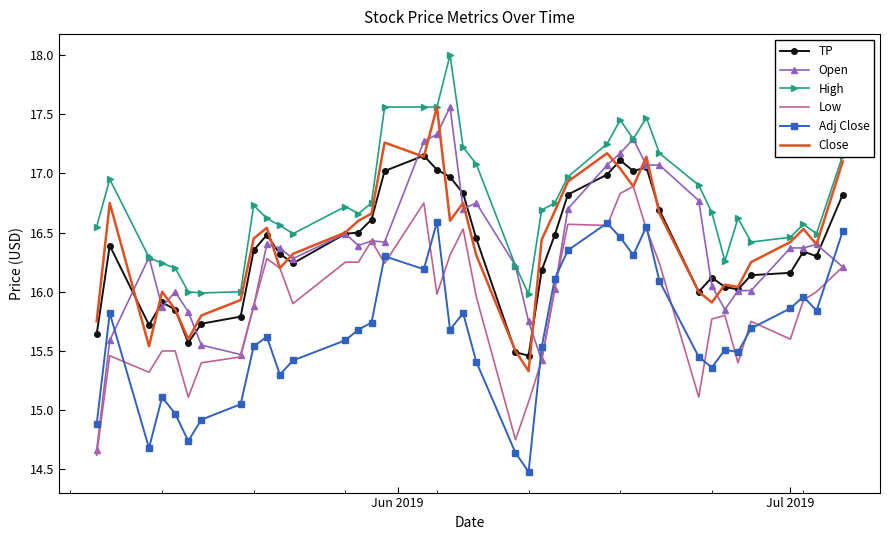

Which series has the largest range (max minus min)?

Open